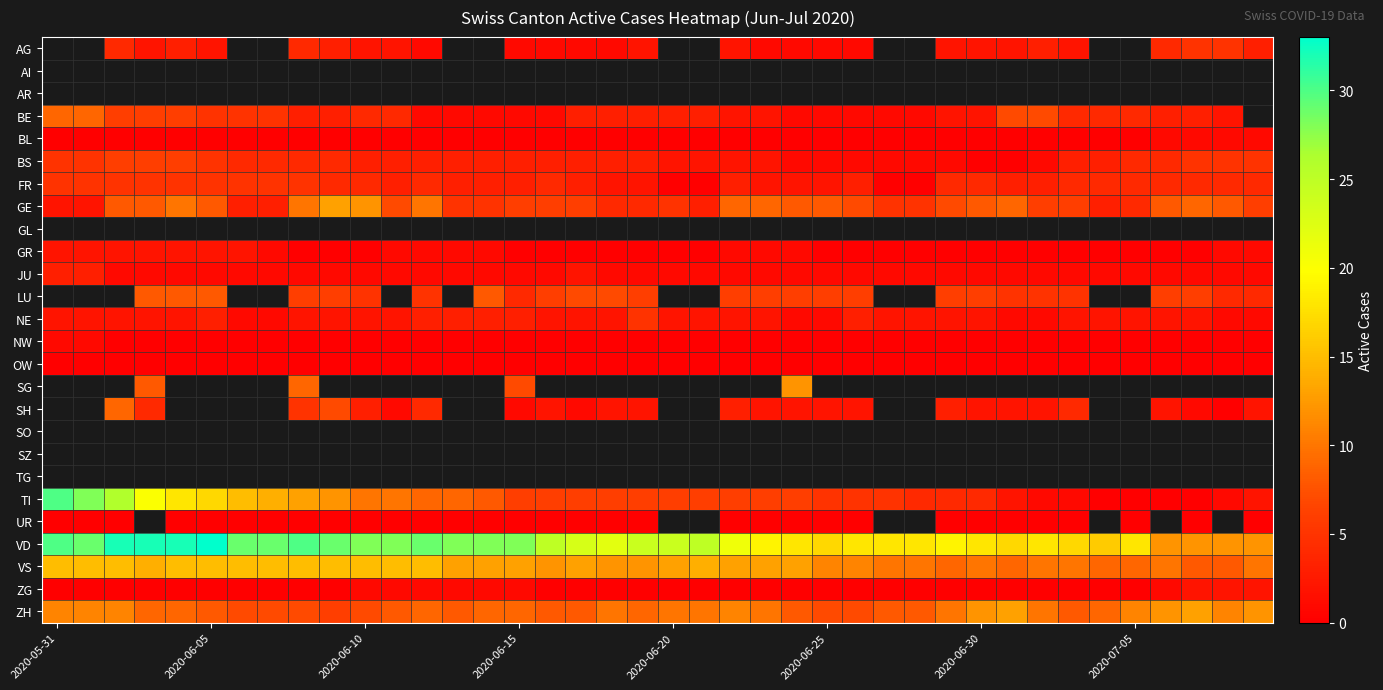

Rank the series by their maximum value, from lowest to highest.

BL, AG, AI, AR, OW, UR, NW, GR, ZG, JU, FR, NE, BS, BE, GE, GL, LU, SG, SH, SO, SZ, TG, ZH, VS, TI, VD